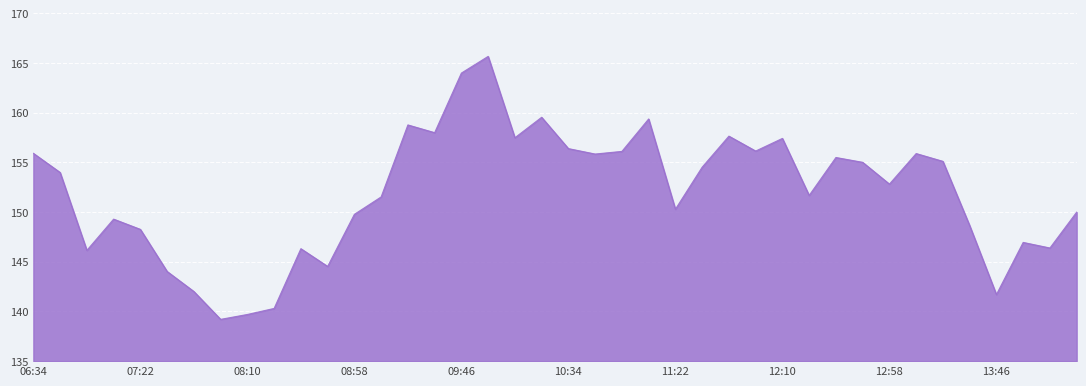

What is the difference between the maximum and minimum values?

26.5